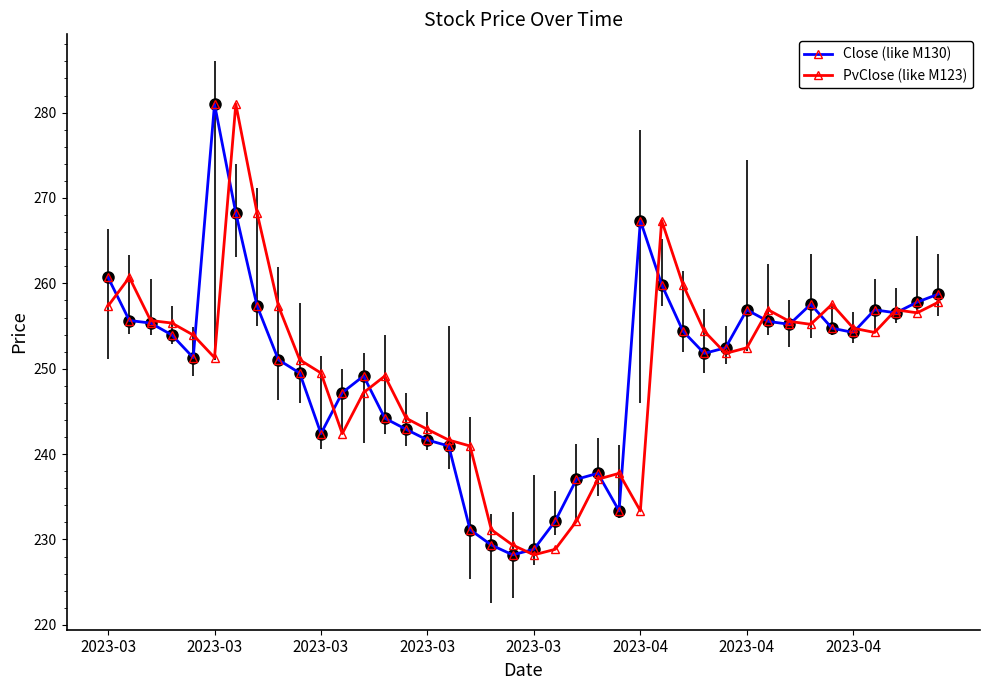

True or false: Close (like M130) has more than 0 points higher than both neighbors.

True